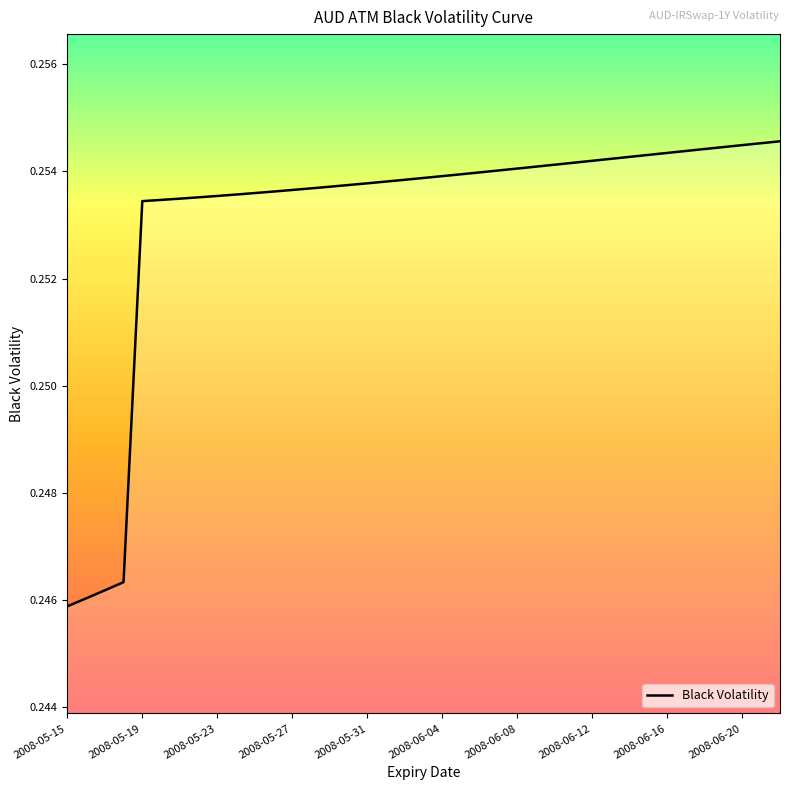

Which label corresponds to the smallest value in the chart?

2008-05-15